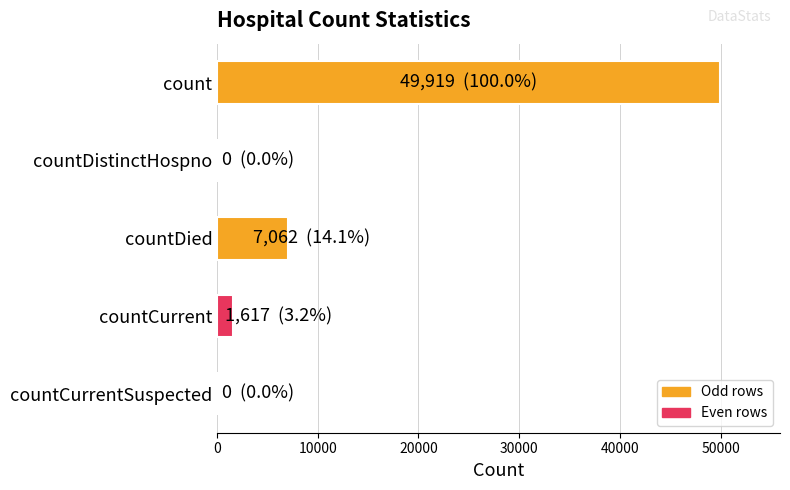

The chart shows a value of 82364 at count. True or false?

False